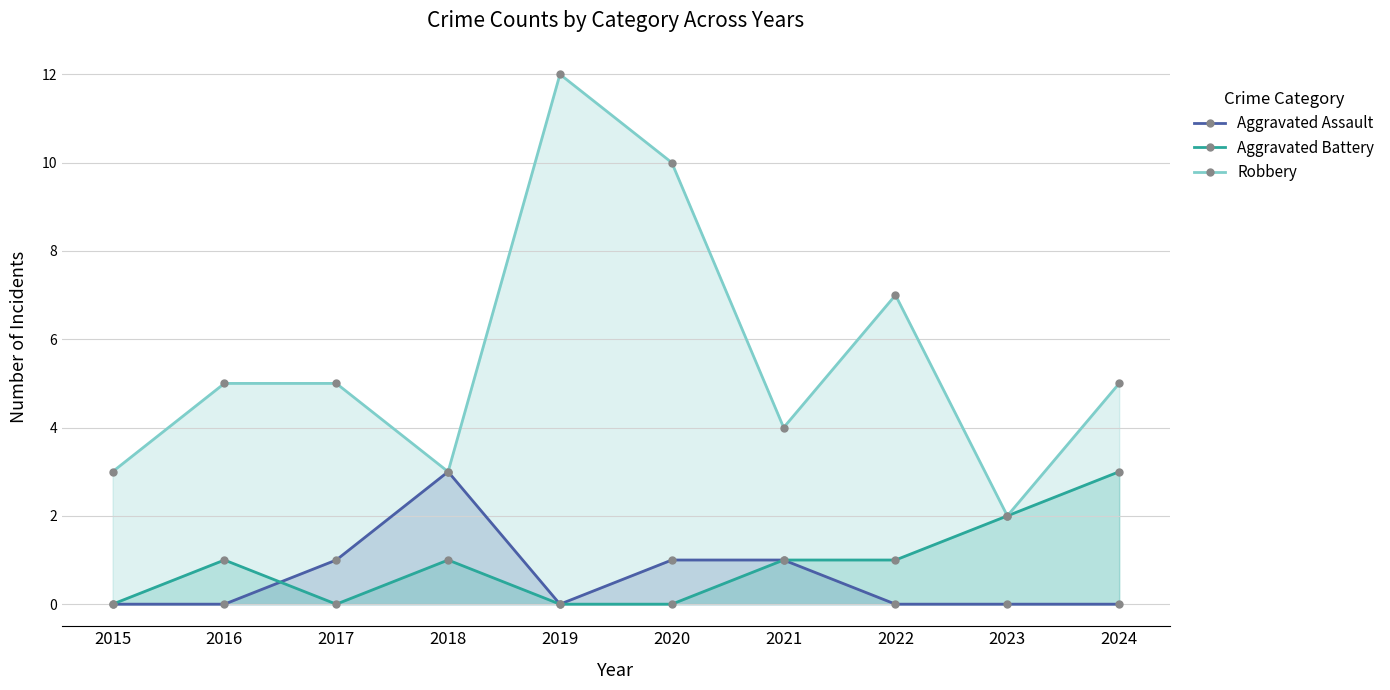

What is the spread (max minus min) of values at 2020?

10